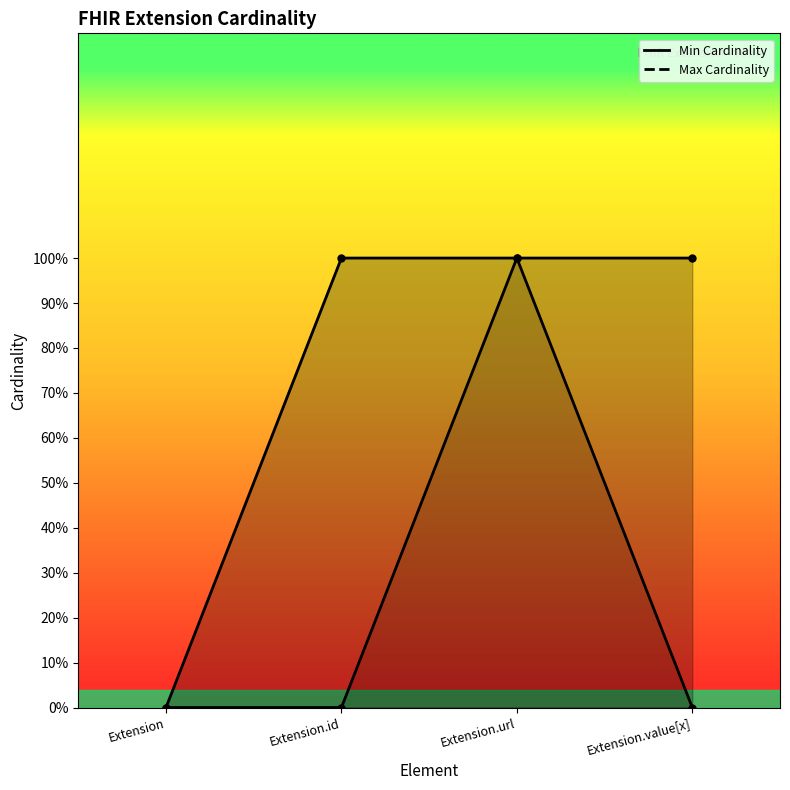

True or false: Max Cardinality and Min Cardinality intersect in this chart.

False